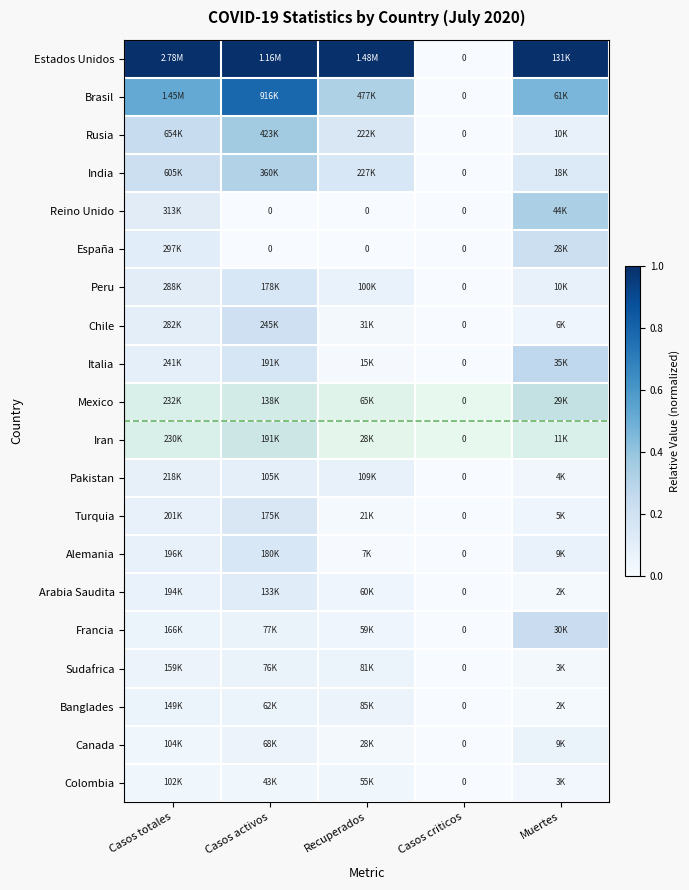

Is the value of Sudafrica at Casos totales greater than the value of Alemania at Recuperados?

Yes